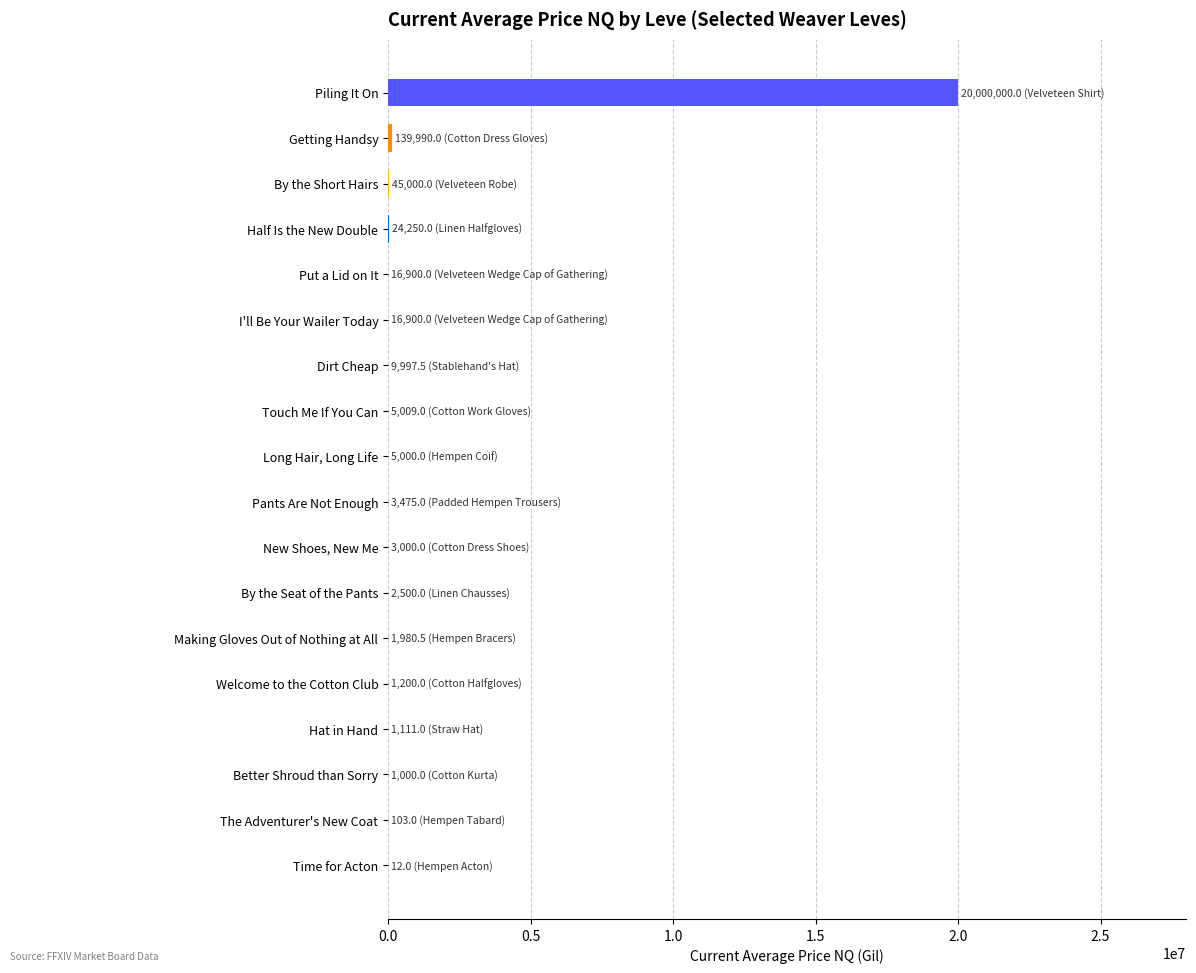

Which has a higher value, Piling It On or I'll Be Your Wailer Today?

Piling It On